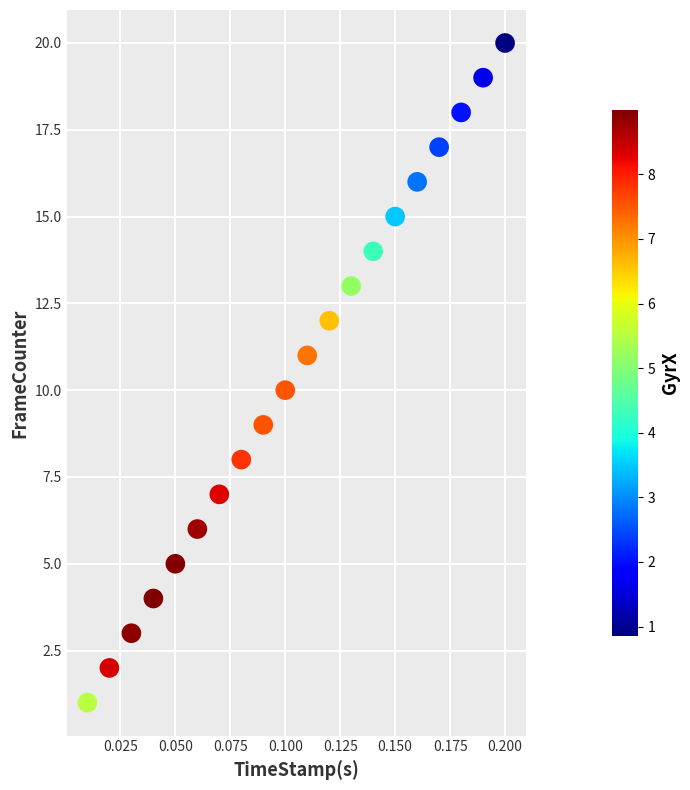

What is the range of Y values (max minus min)?

19